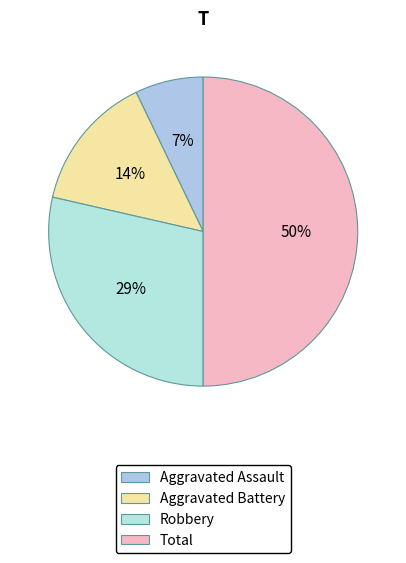

Which category has the smallest portion of the pie?

Aggravated Assault